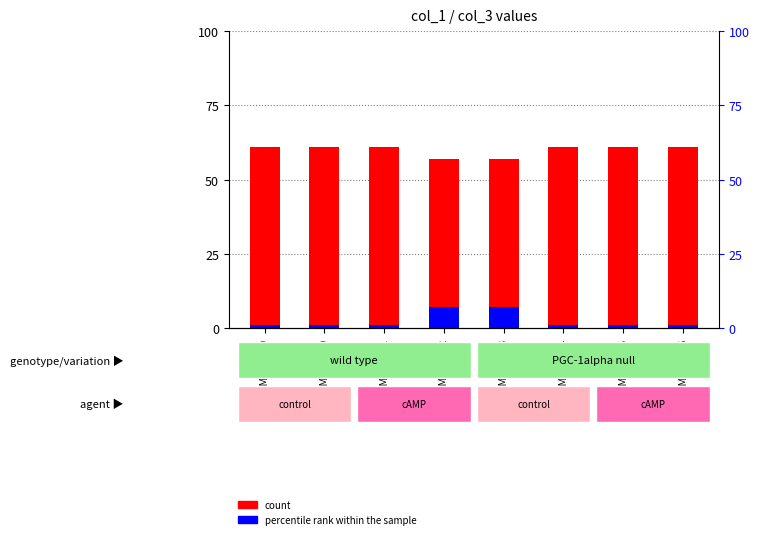

What is the total value across all series at GSM113411?

62